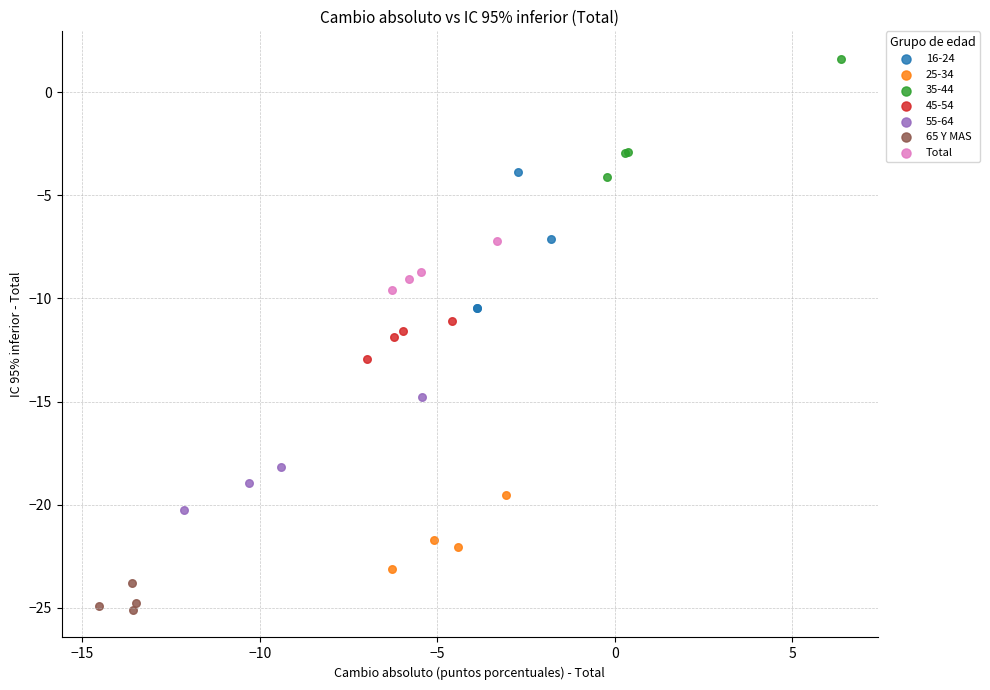

Which series reaches the minimum Y coordinate?

65 Y MAS